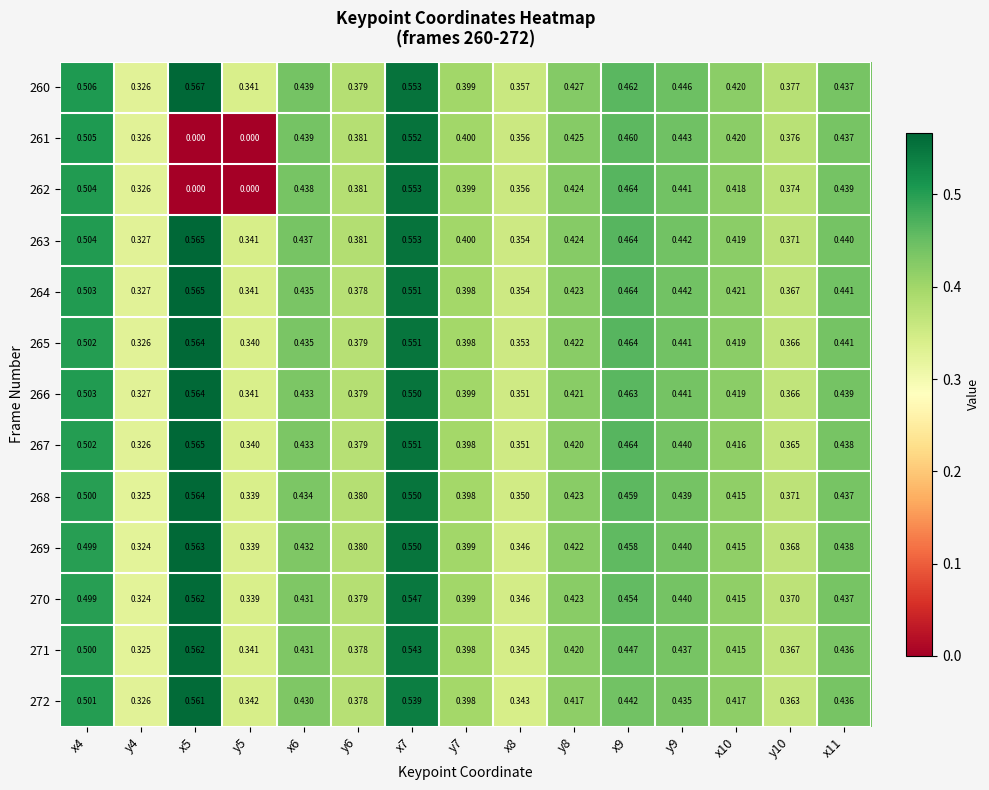

Is the value of 262 at x7 greater than the value of 265 at y6?

Yes